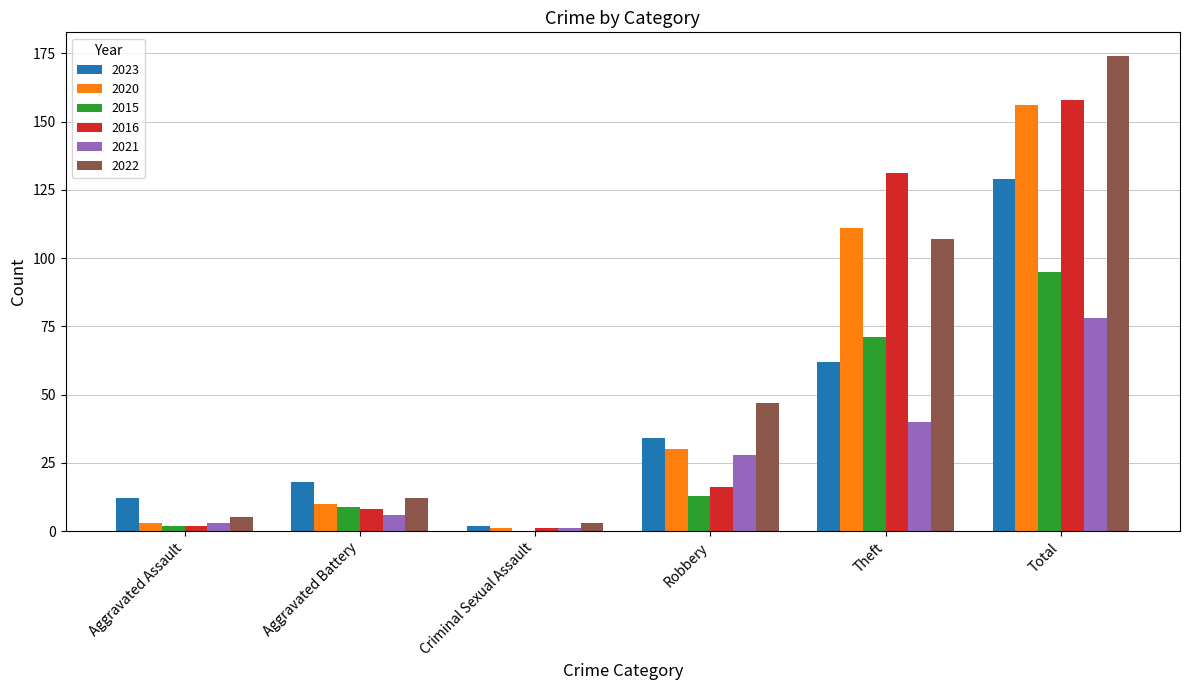

At which label is 2022 closest to 88?

Theft